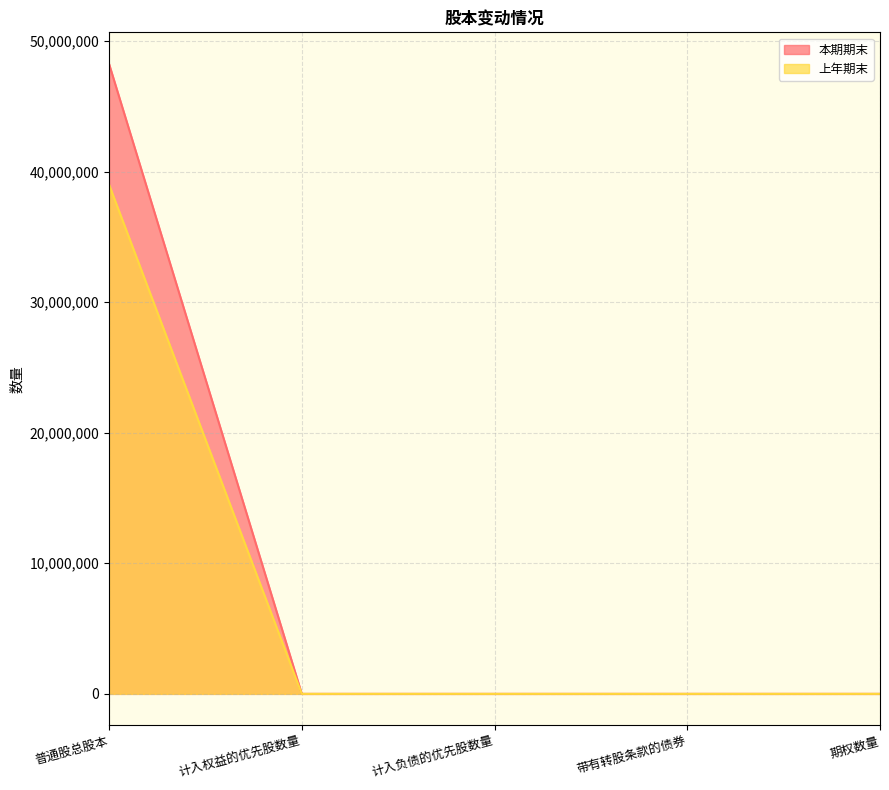

At which category does the chart reach its minimum across all series?

计入权益的优先股数量